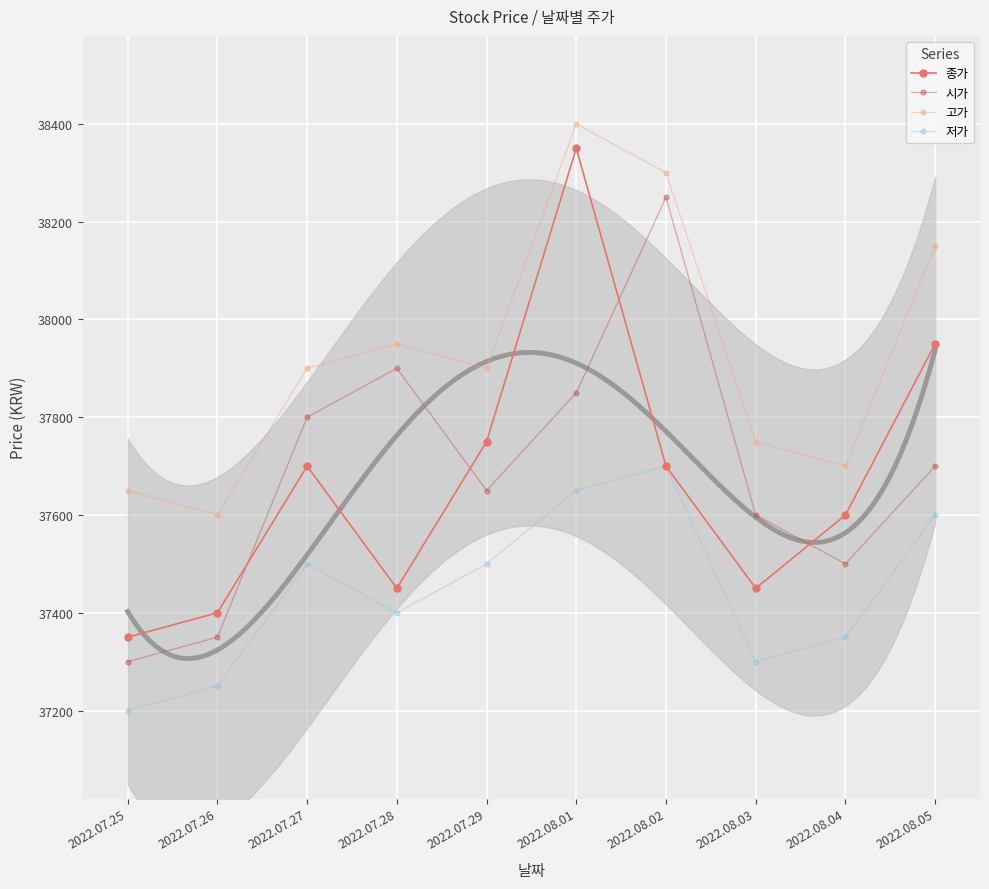

What position from the left is 2022.08.02?

7